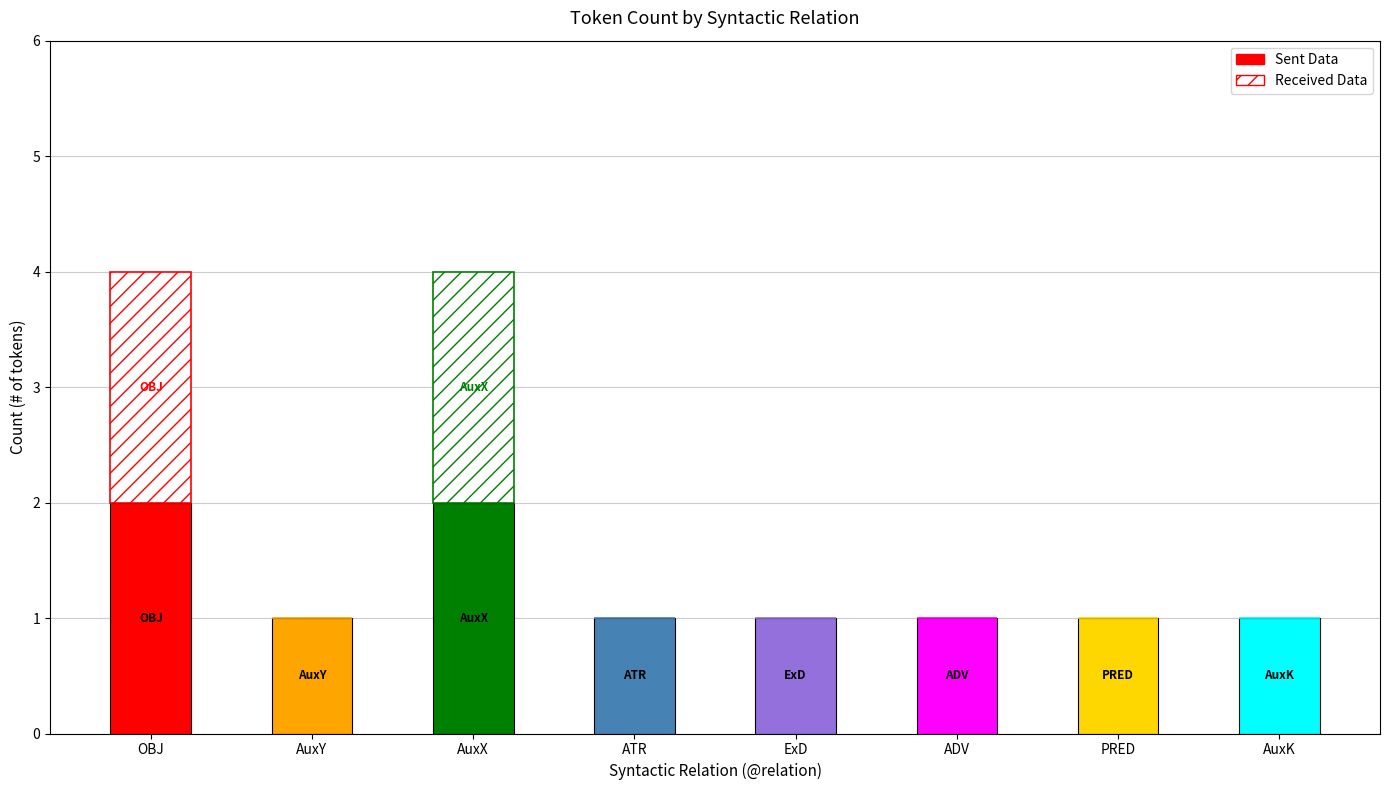

Reading left to right, extract all data points from this chart.

OBJ=4	AuxY=1	AuxX=4	ATR=1	ExD=1	ADV=1	PRED=1	AuxK=1